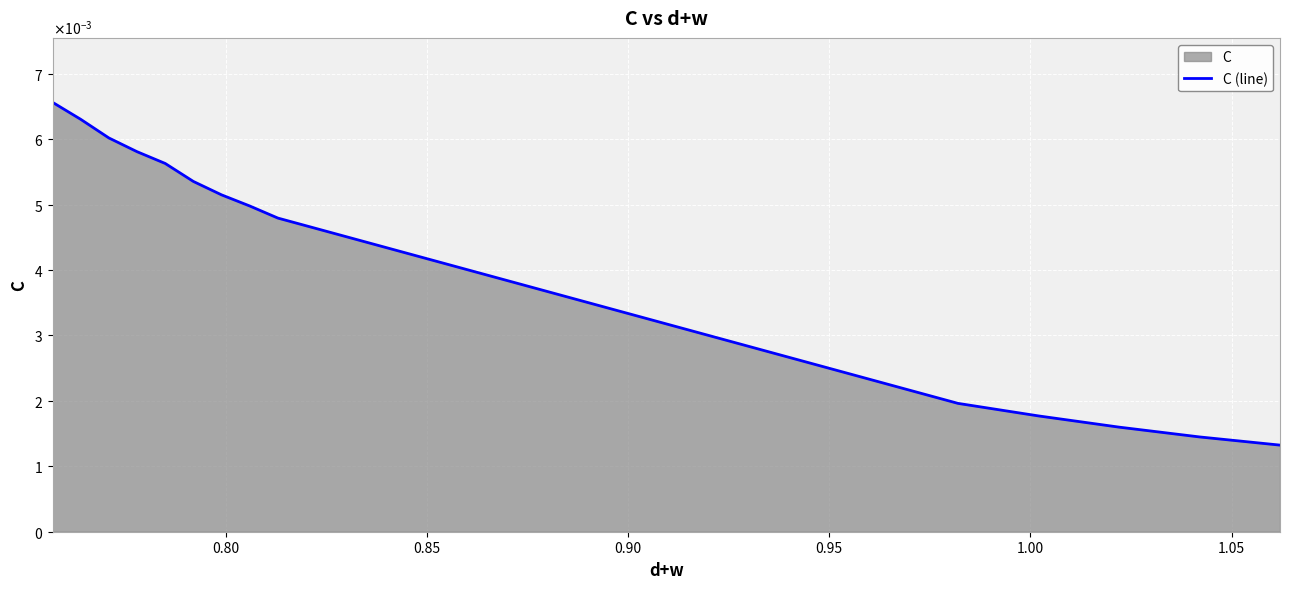

True or false: the data has more than 0 interior local peaks.

False